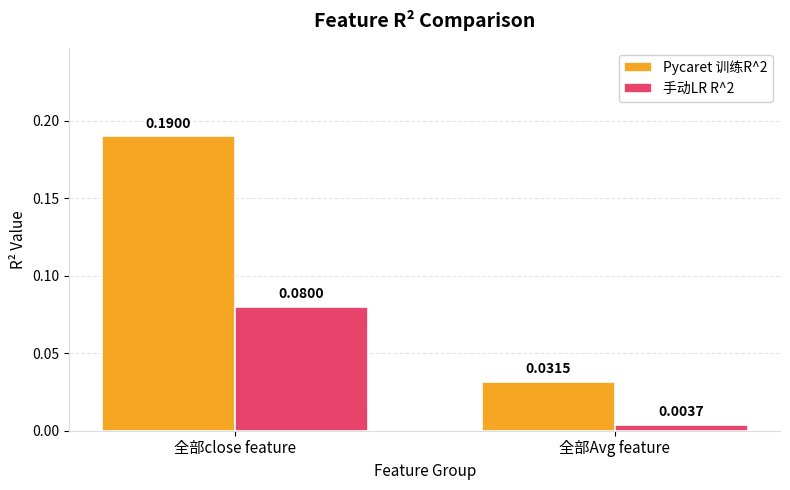

Which label corresponds to the largest value in the chart?

全部close feature